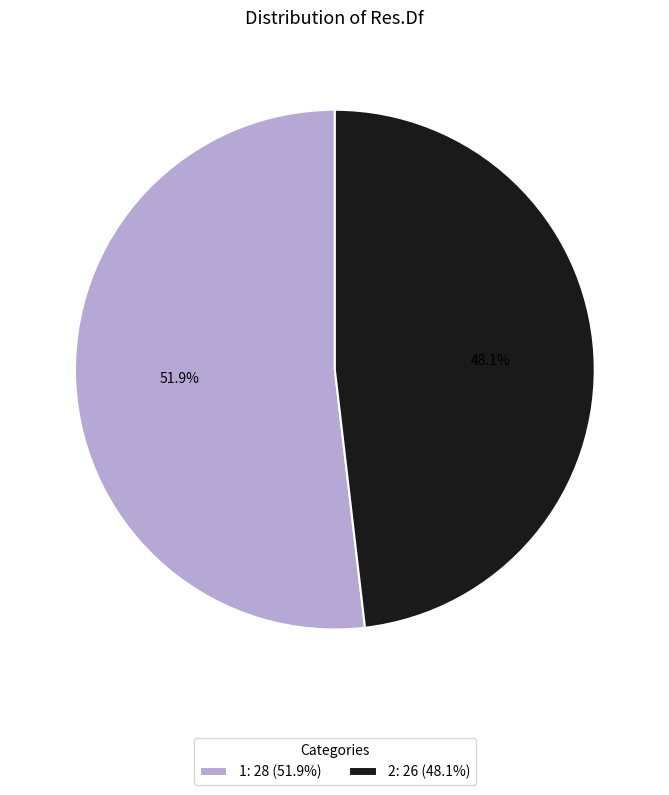

To the nearest percent, what percentage of the pie is 2?

48%